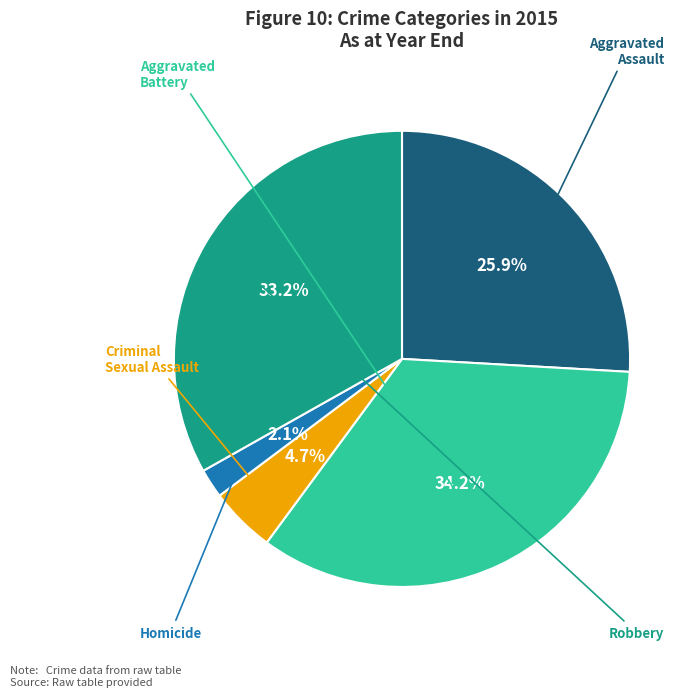

Is there any slice that represents more than half of the pie?

No